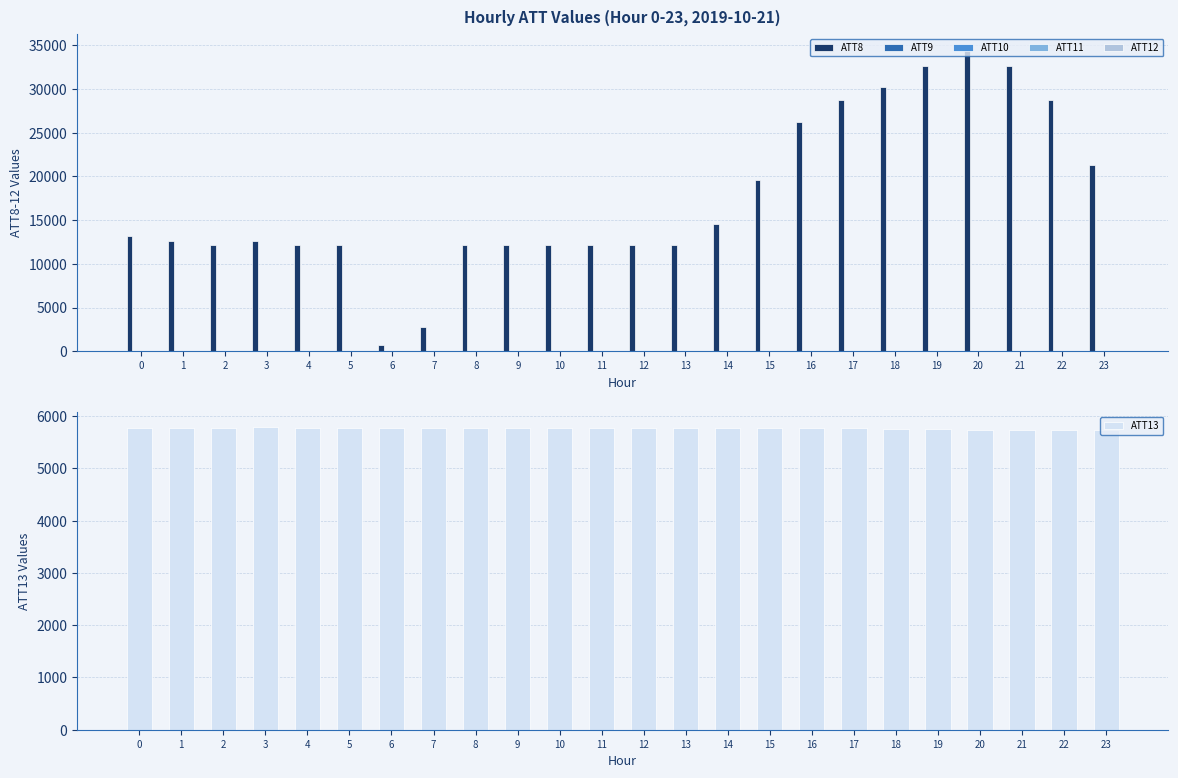

What is the value of the ATT12 bar at the 3rd from the left?

20.6